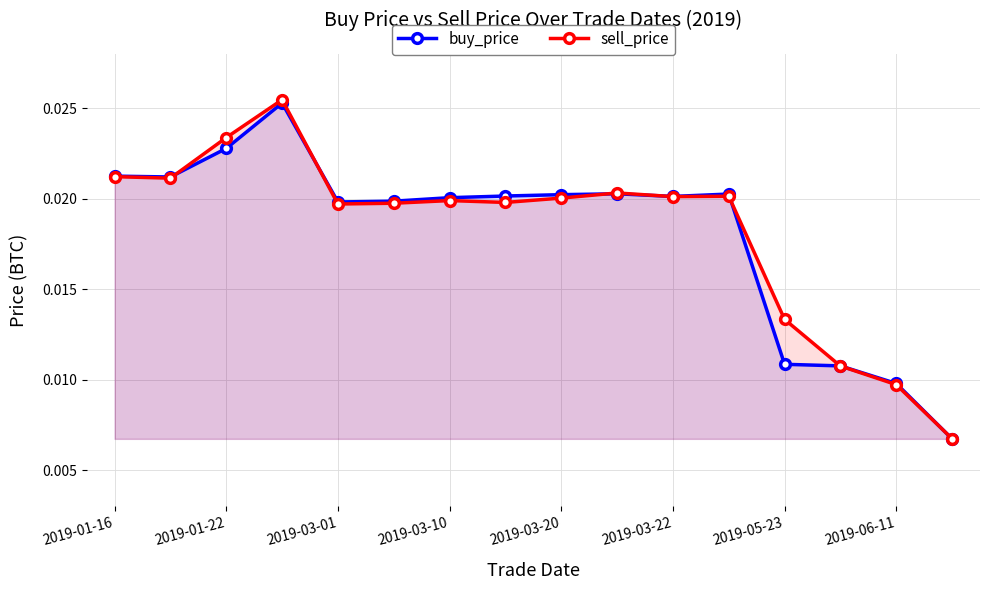

Which series has the largest range (max minus min)?

sell_price